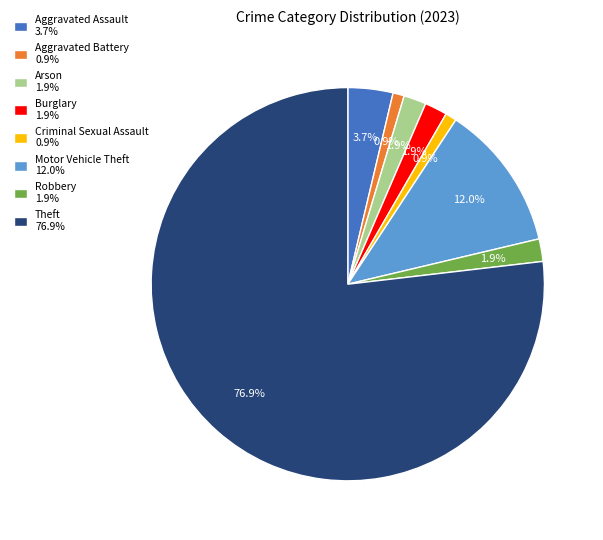

What percentage is NOT represented by Arson?

98.1%